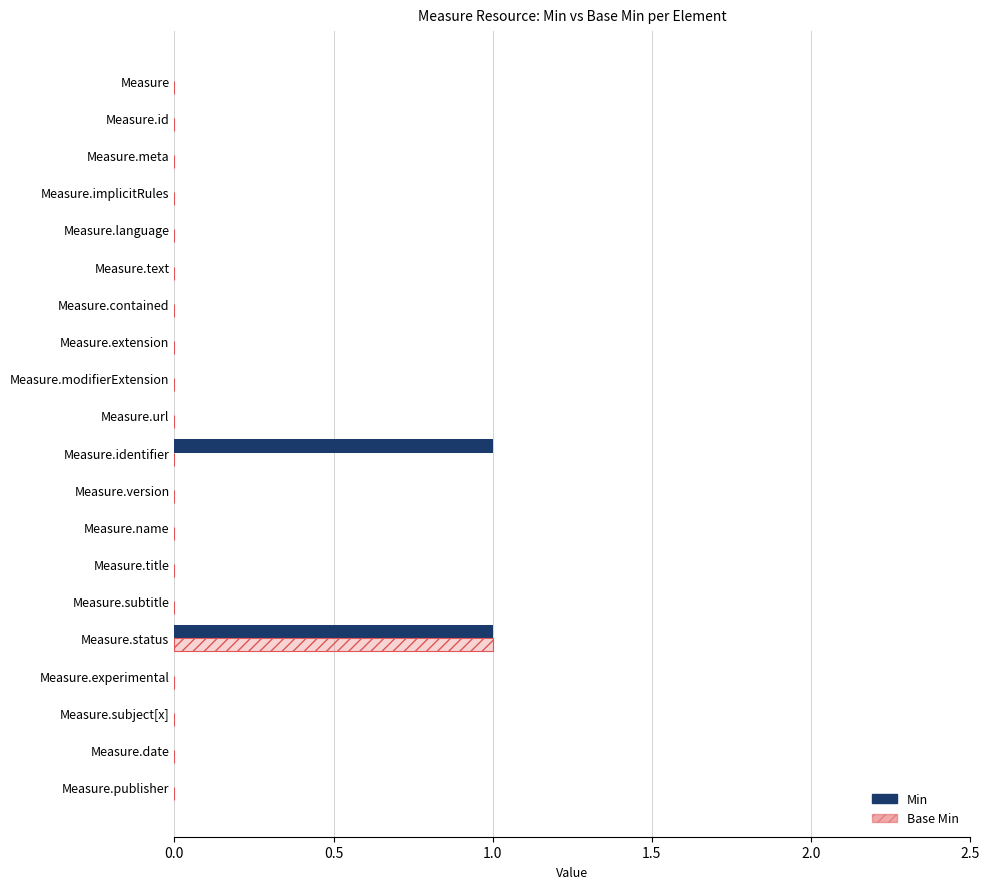

How many positive values does the Base Min series have?

1